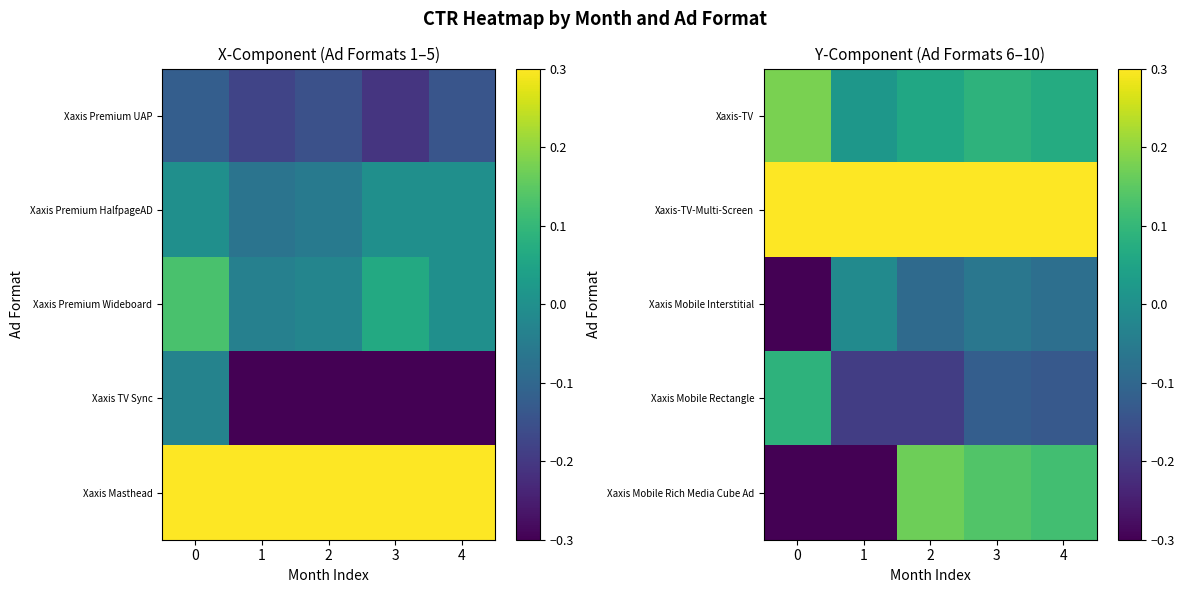

At which category is the sum across all series the highest?

3